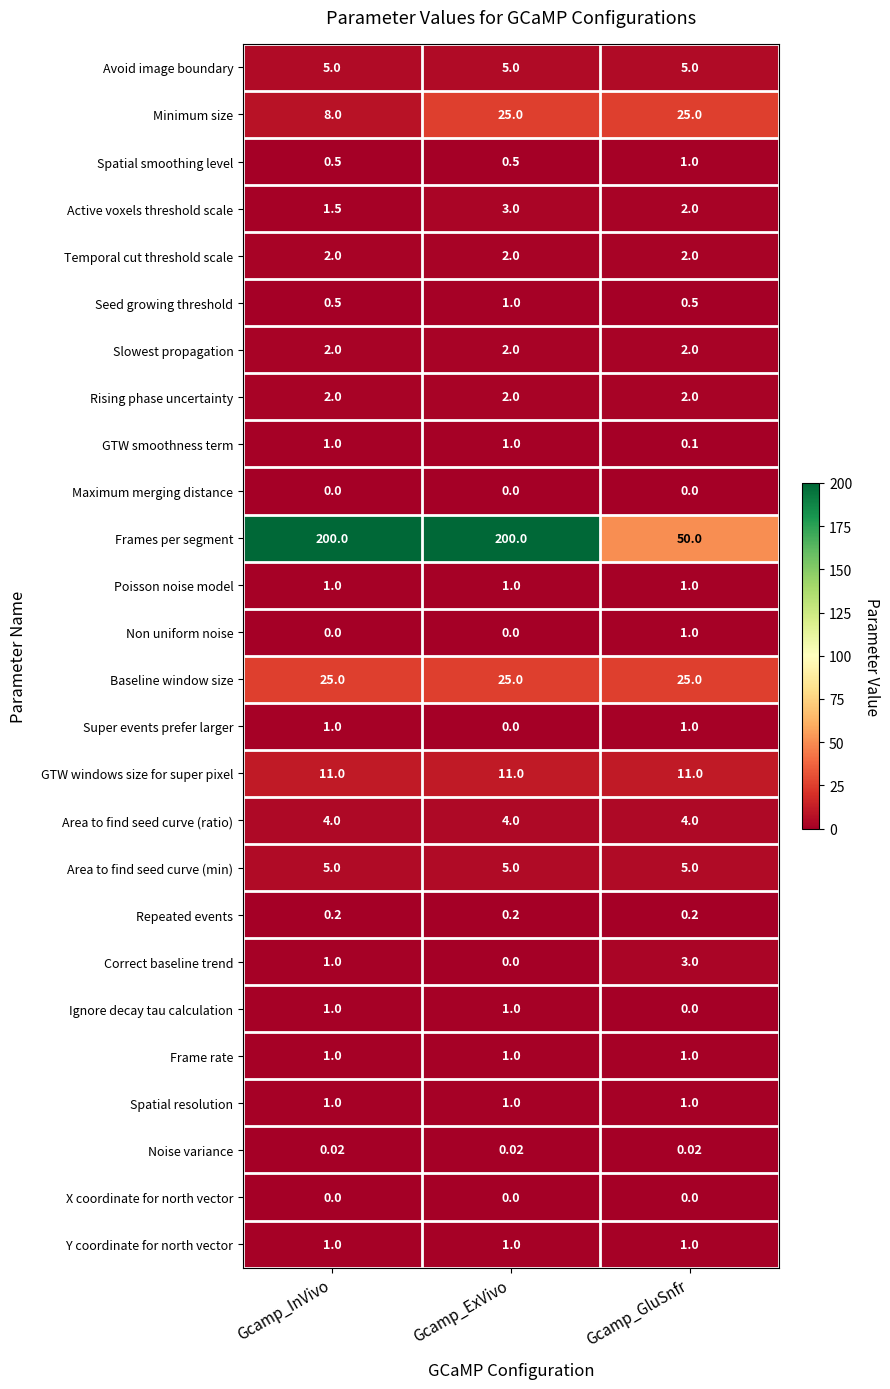

Which series has the largest total across all categories?

Frames per segment